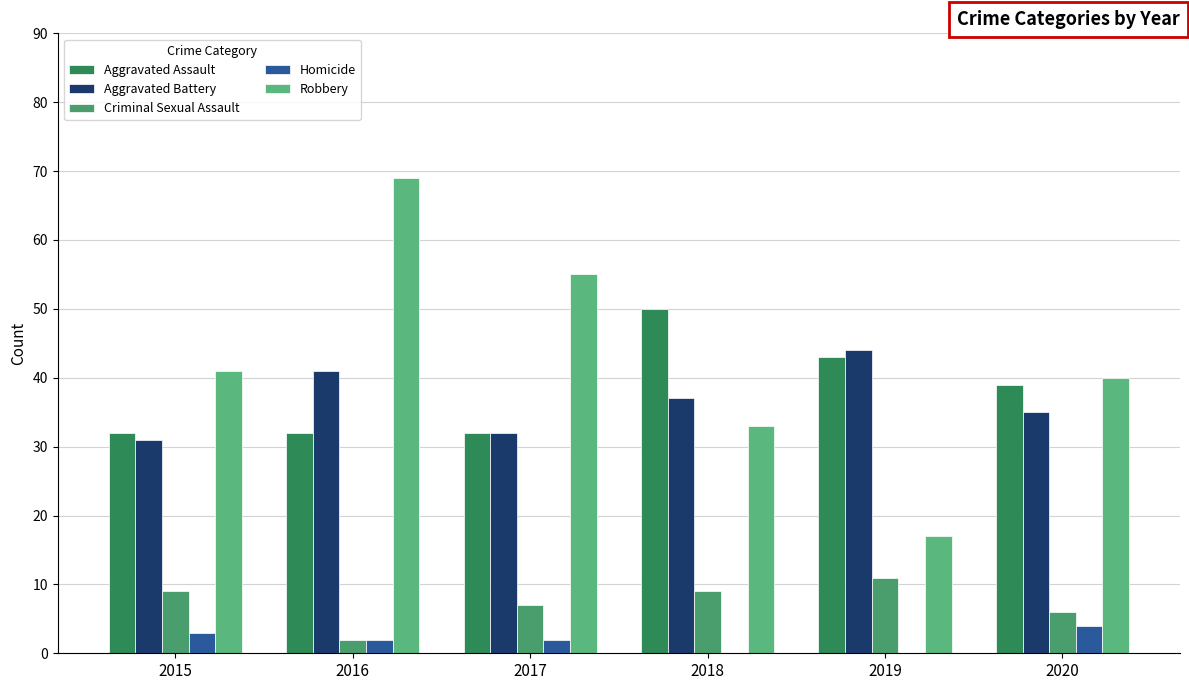

Which label corresponds to the smallest value in the chart?

2018